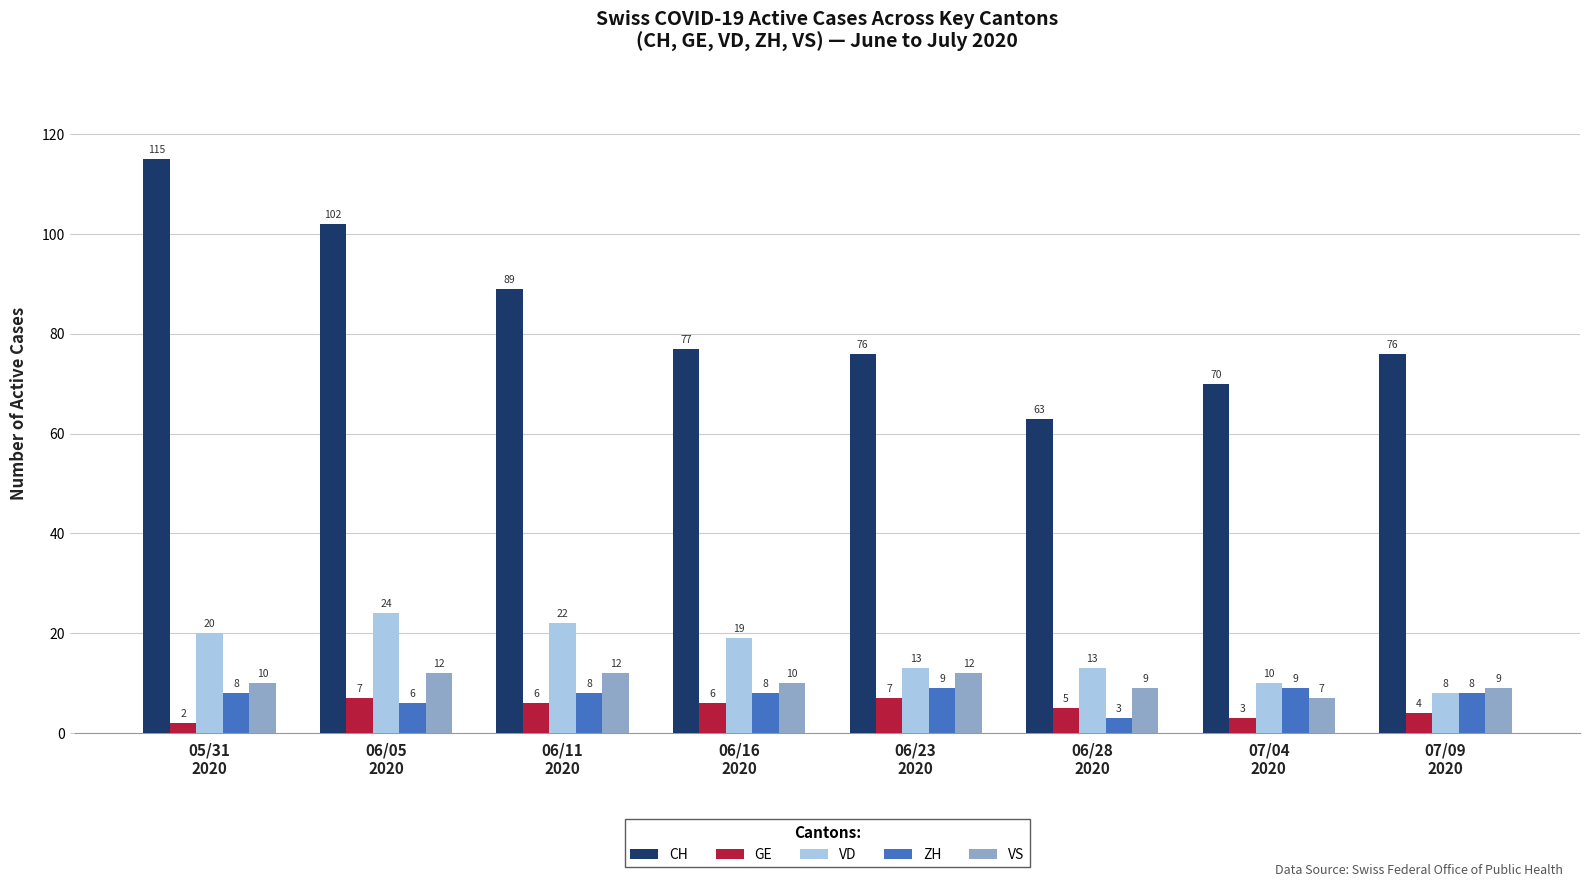

What is the label of the 7th bar from the right?

06/05
2020